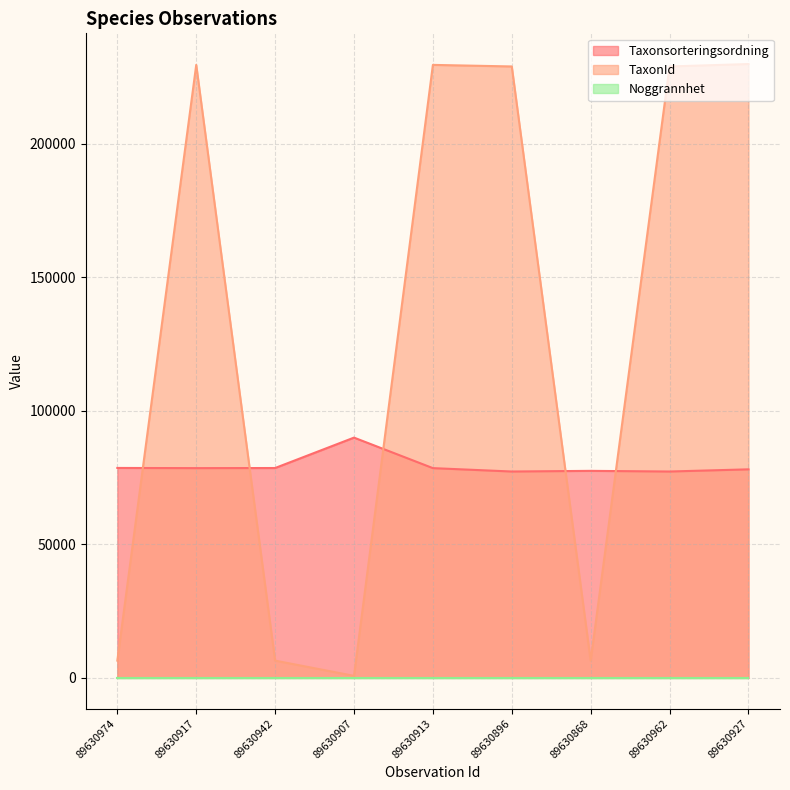

Which series has the largest range (max minus min)?

TaxonId